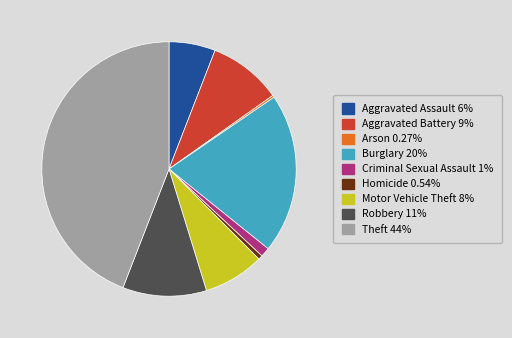

Which category has the biggest portion of the pie?

Theft